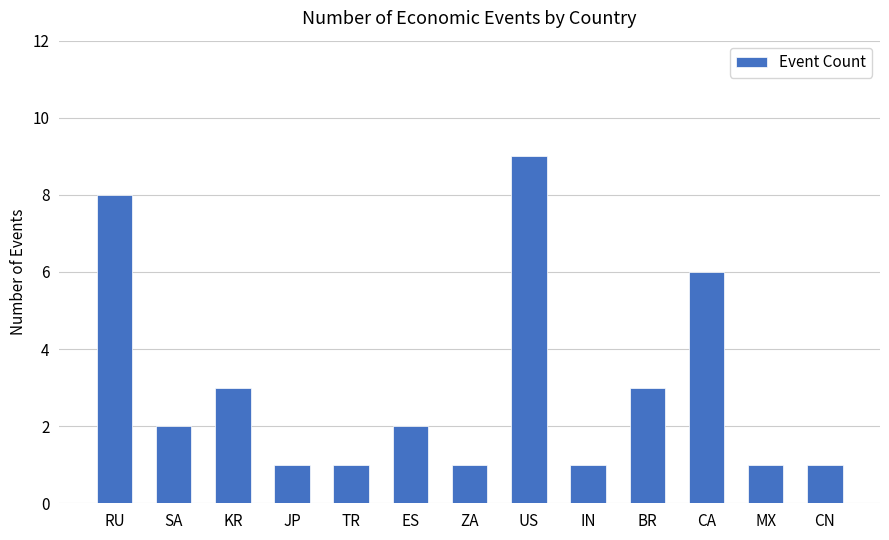

Between SA and MX, which is larger?

SA